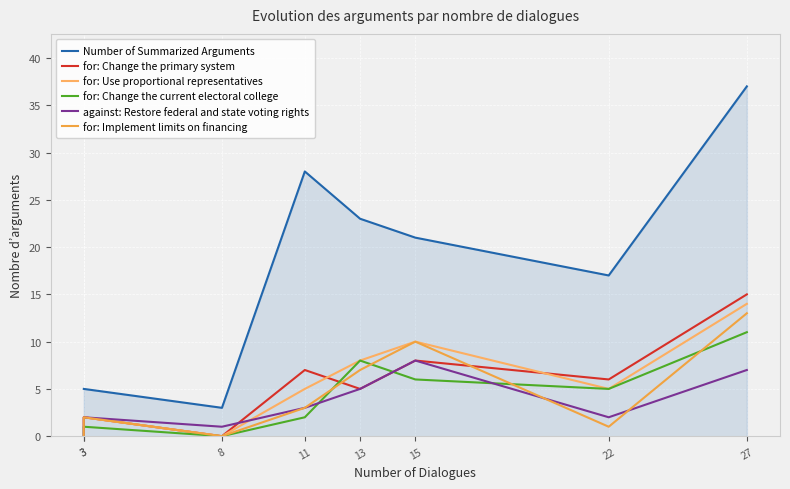

How many values in for: Implement limits on financing are above zero?

6